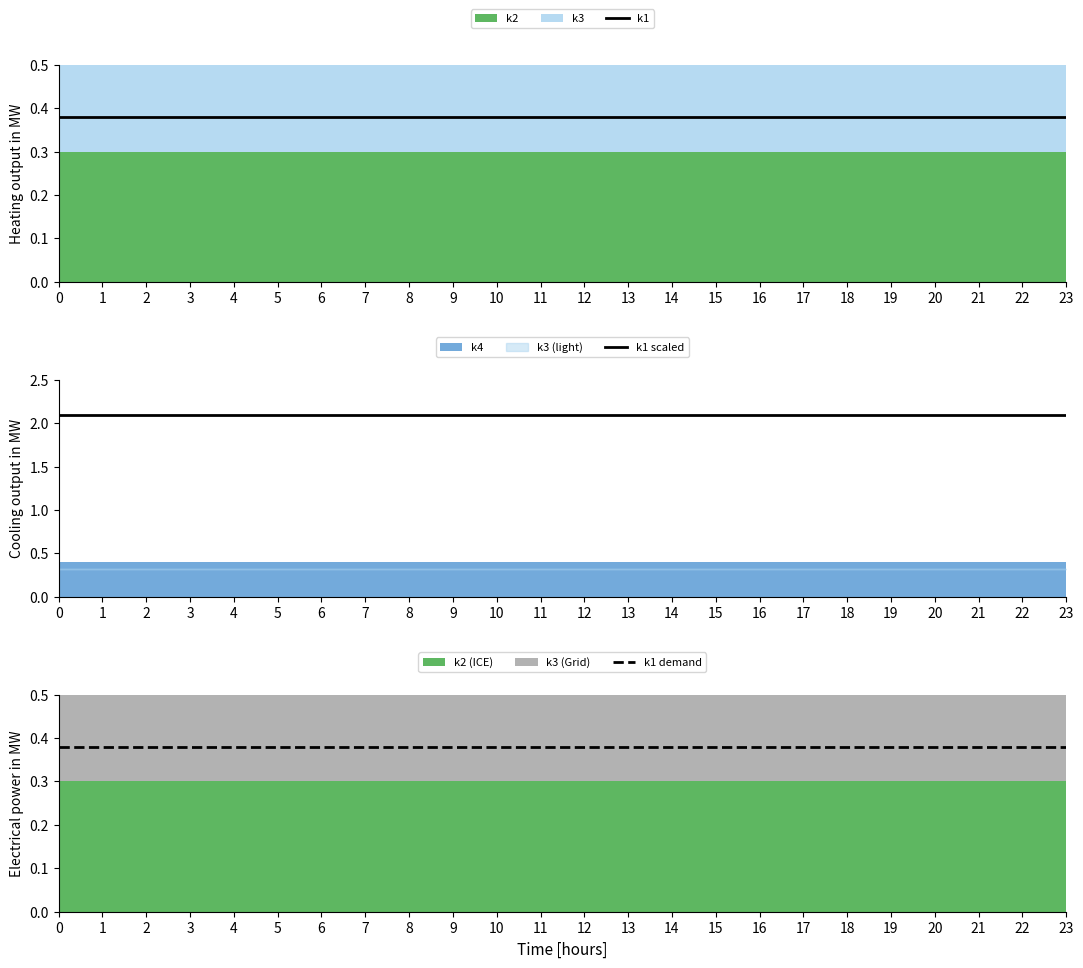

How many categories are shown in the chart?

24